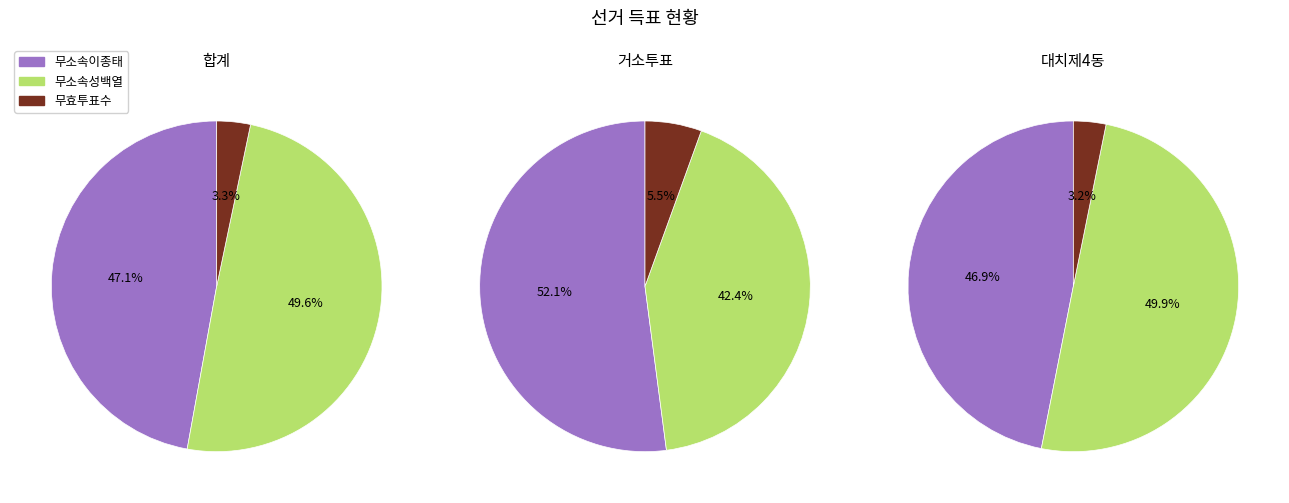

Does 거소투표 represent more than half of the total?

No